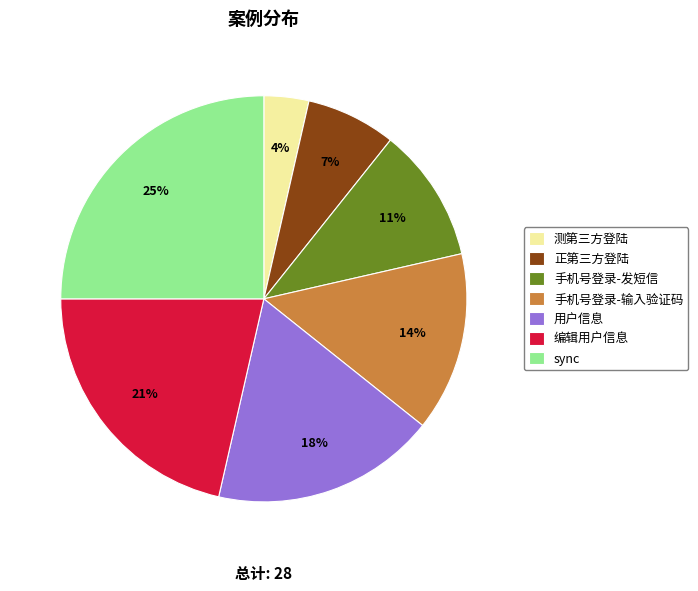

Is there a majority slice in this chart?

No